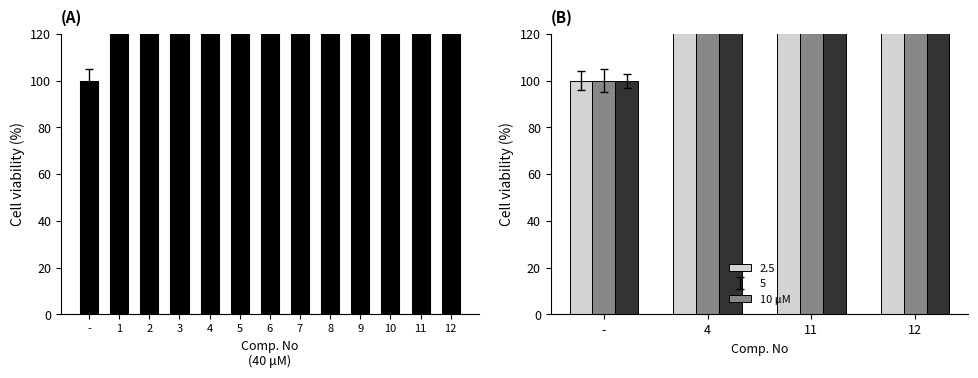

How many values are below 233?

2